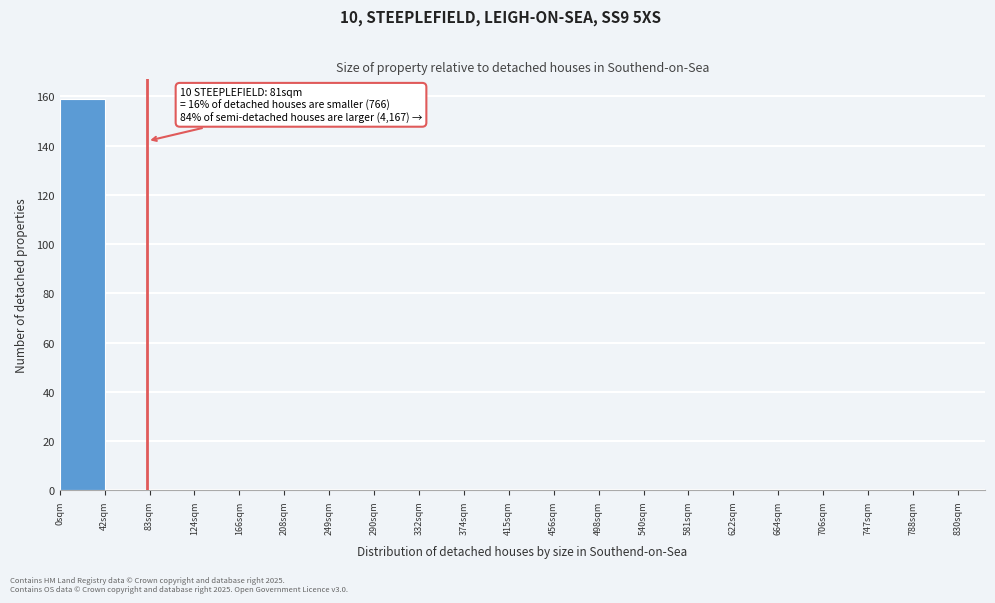

Which range on the x-axis has the tallest bar?

0.0 to 41.5